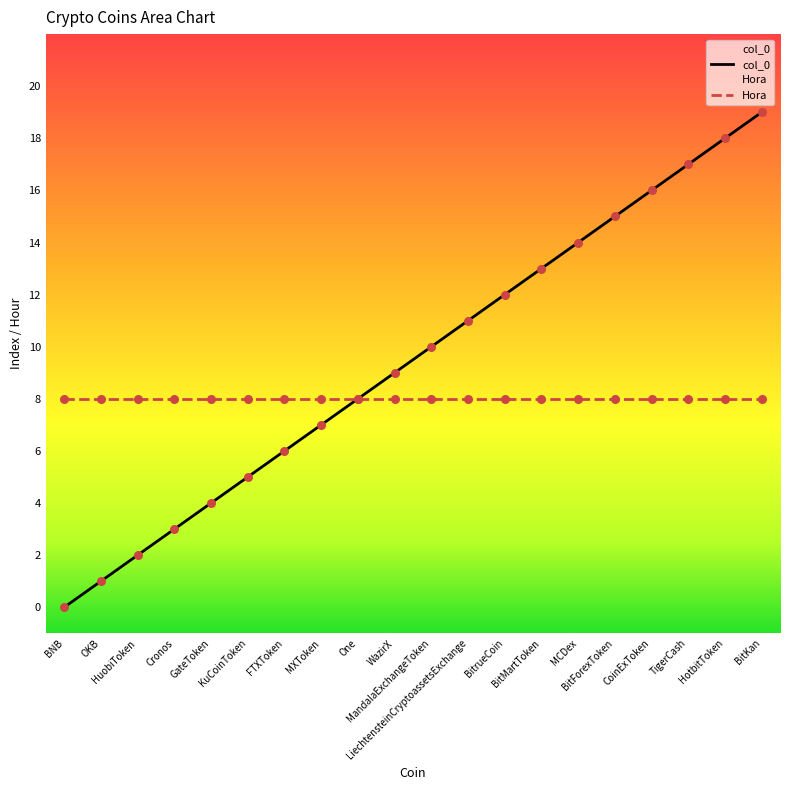

Approximately how many times larger is the value at BitForexToken compared to MXToken?

2.1